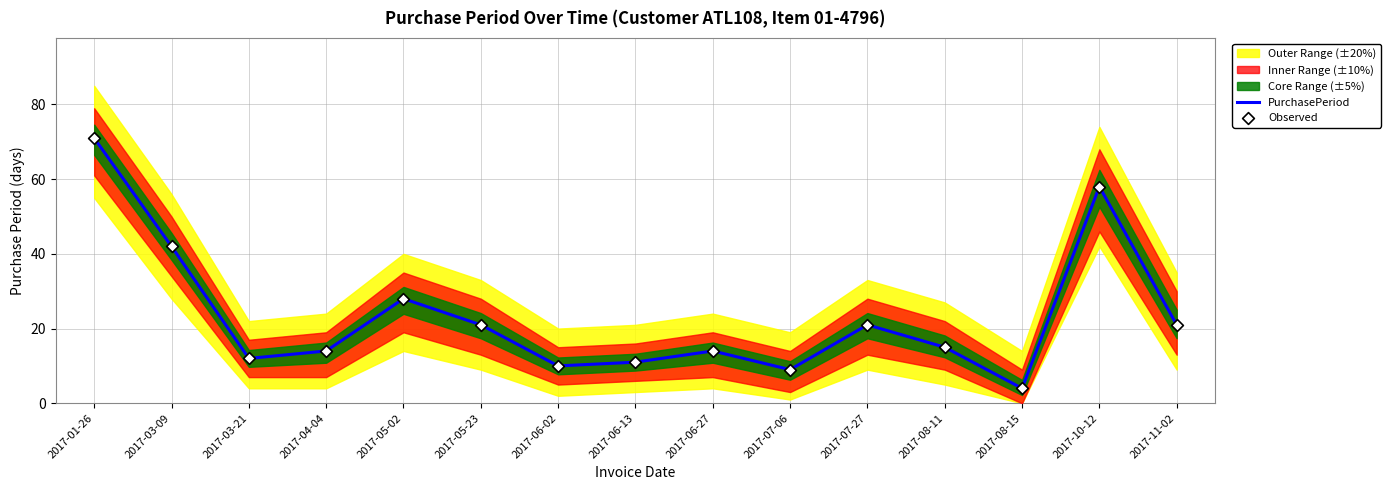

At which label is PurchasePeriod closest to 37?

2017-03-09